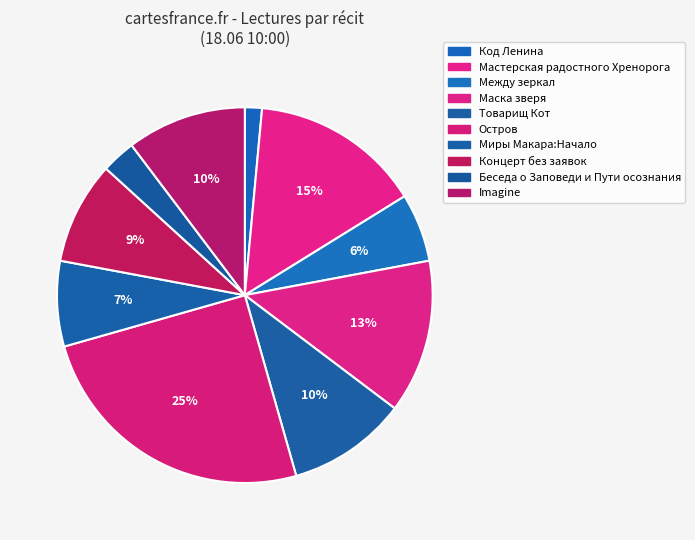

Is Концерт без заявок the majority of the pie?

No